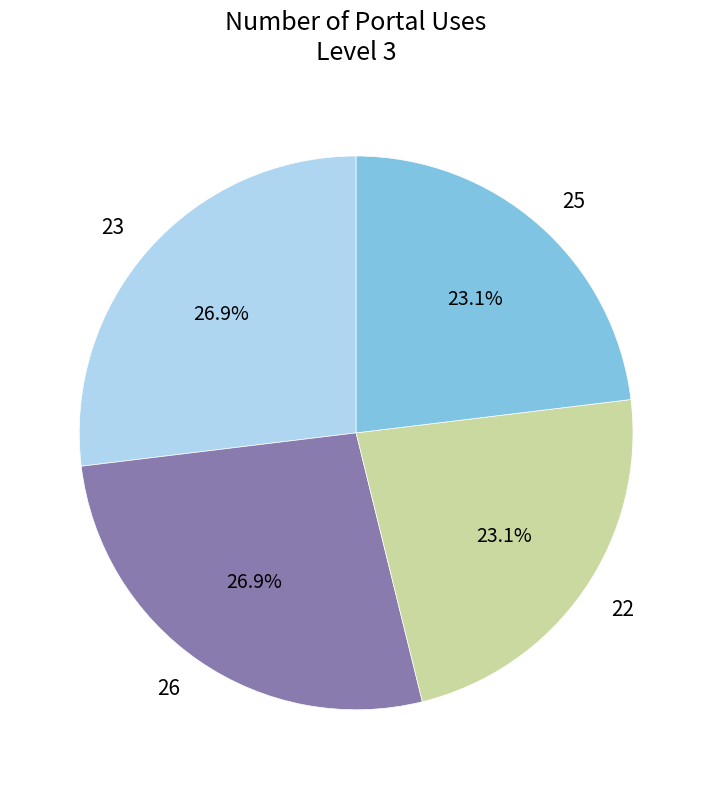

How much of the chart is everything except 22?

76.9%